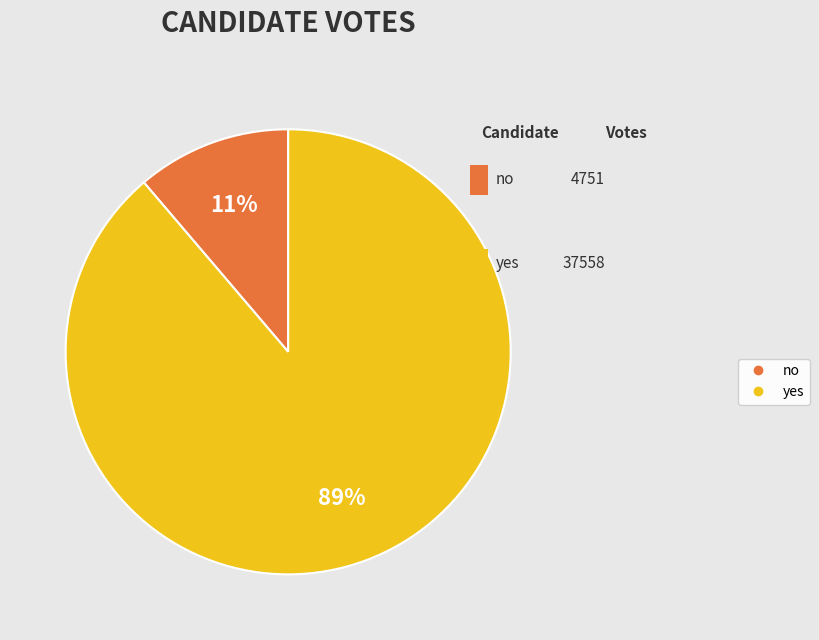

The no slice represents 21% of the pie. True or false?

False